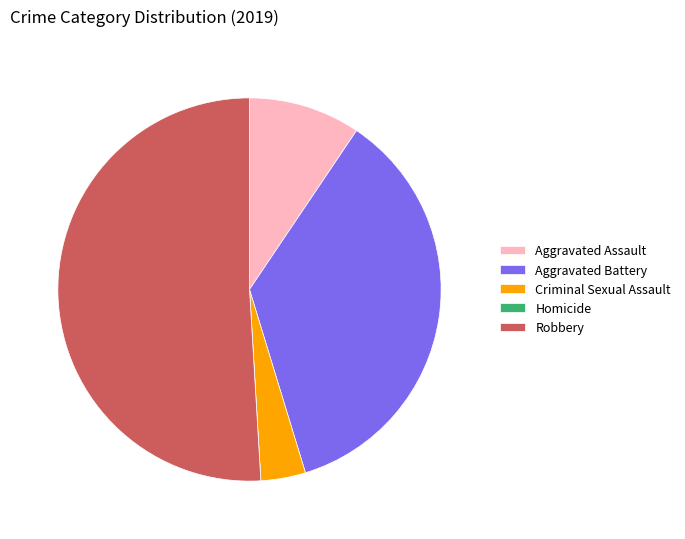

Is it true that Aggravated Assault is 9% of the pie?

True